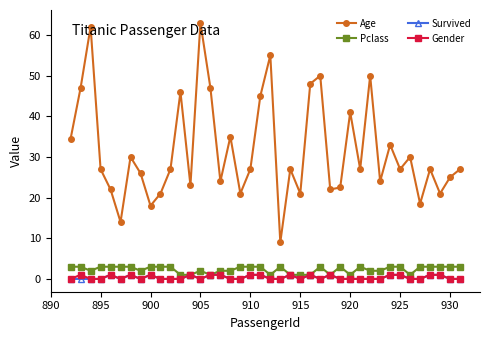

Which series has the largest total across all categories?

Age